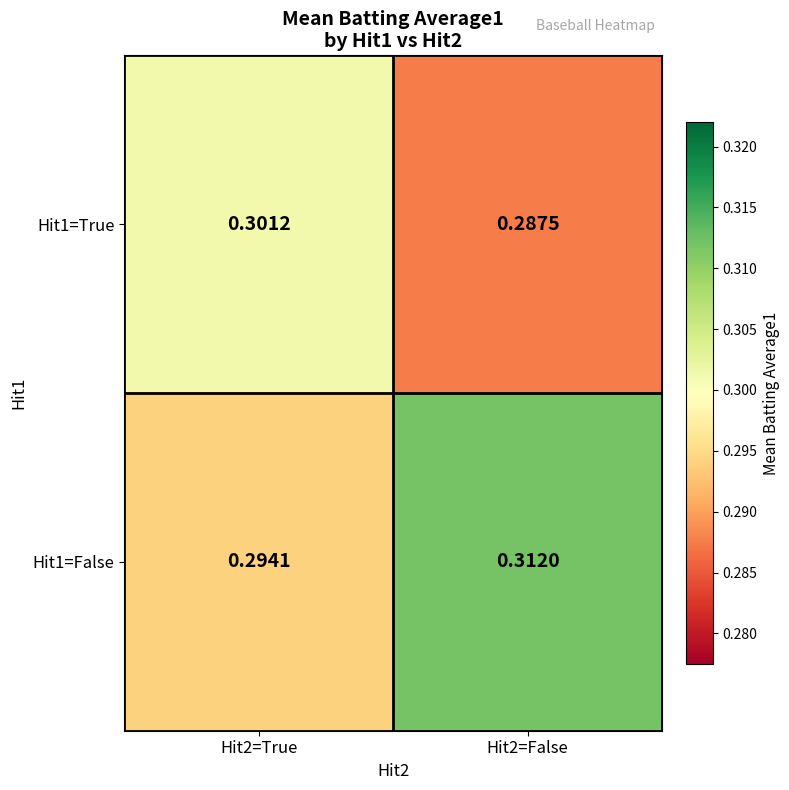

Which series has the largest range (max minus min)?

Hit1=False